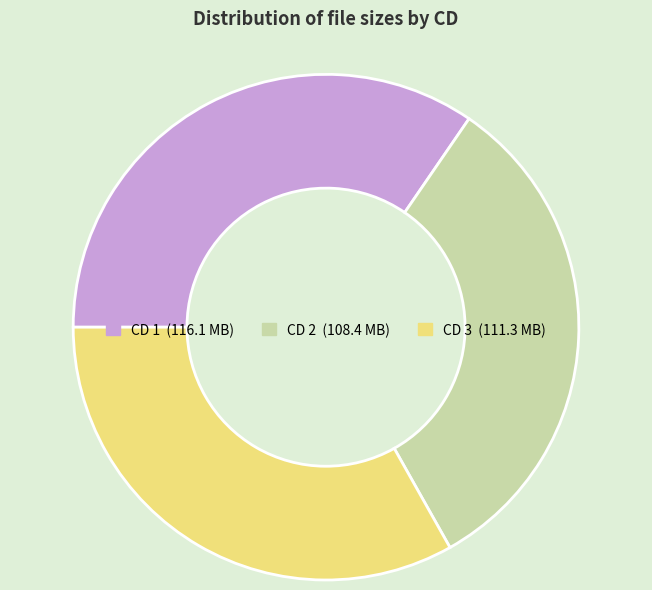

Rank the categories by value from lowest to highest.

CD 2, CD 3, CD 1